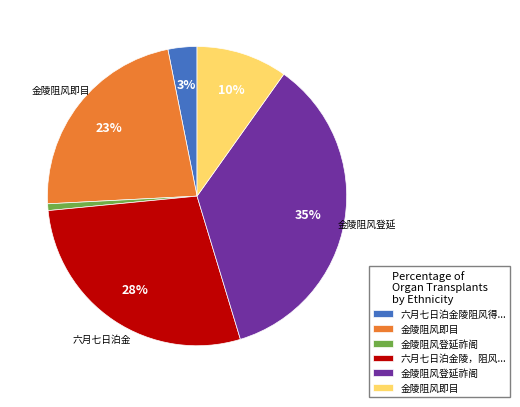

To the nearest percent, what is the average slice percentage?

17%